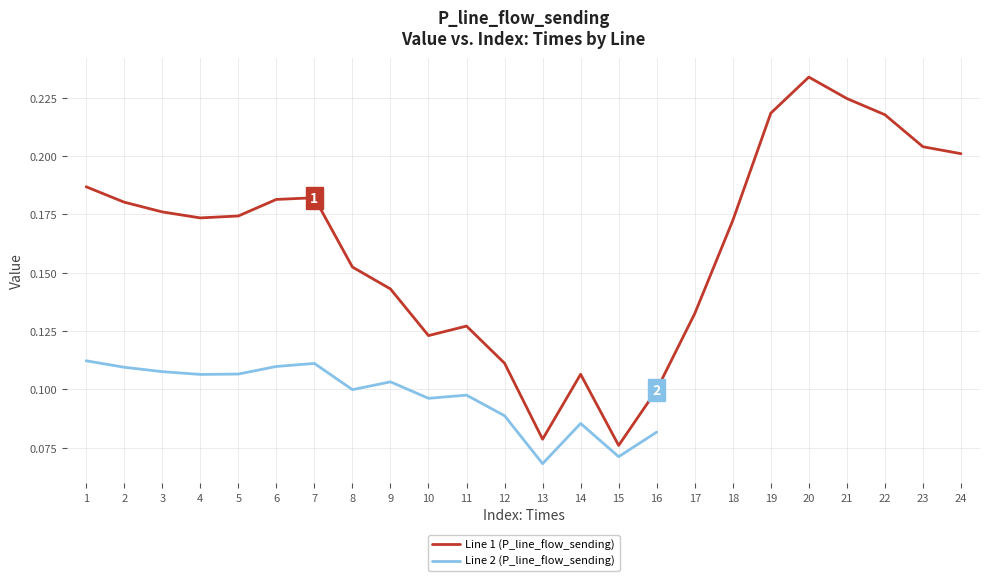

Is this an area chart (filled region under the line)?

No